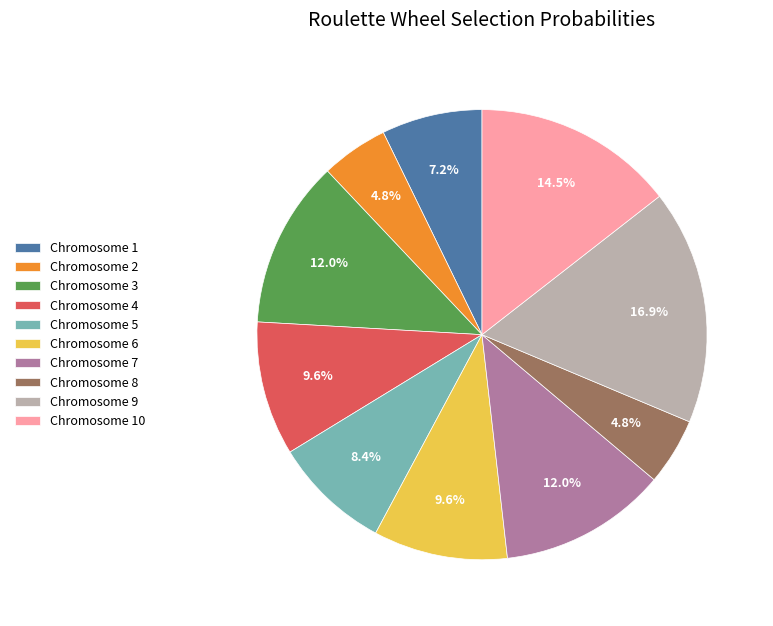

How much of the chart is everything except Chromosome 4?

90.4%